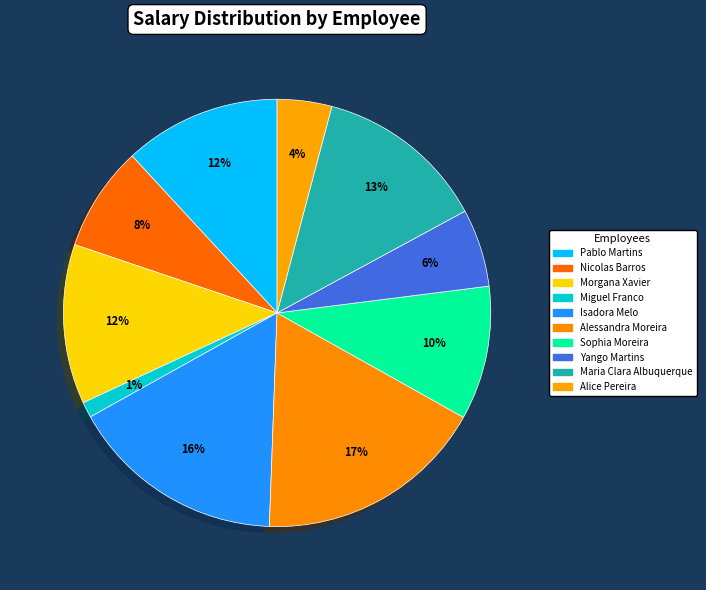

How many segments does this pie chart have?

10